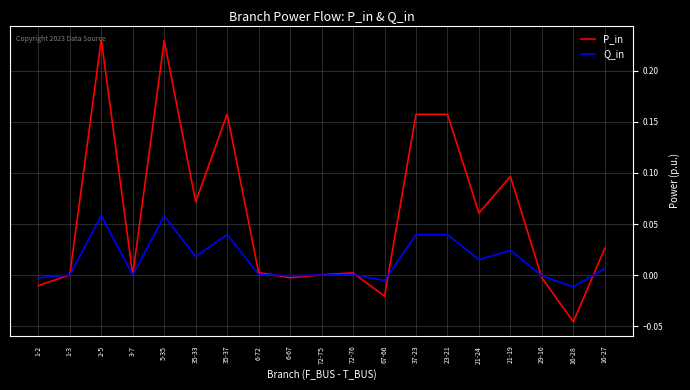

Which category has the lowest value in the P_in series?

16-28